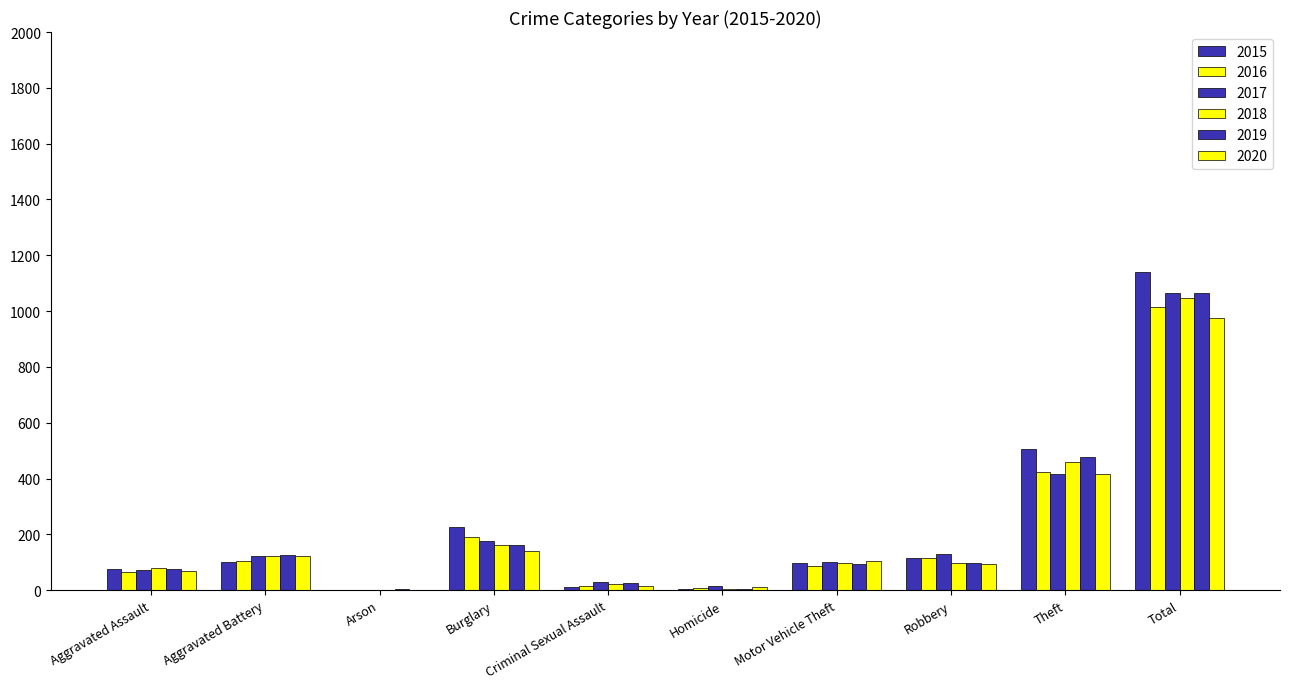

How many series are shown in this chart?

6